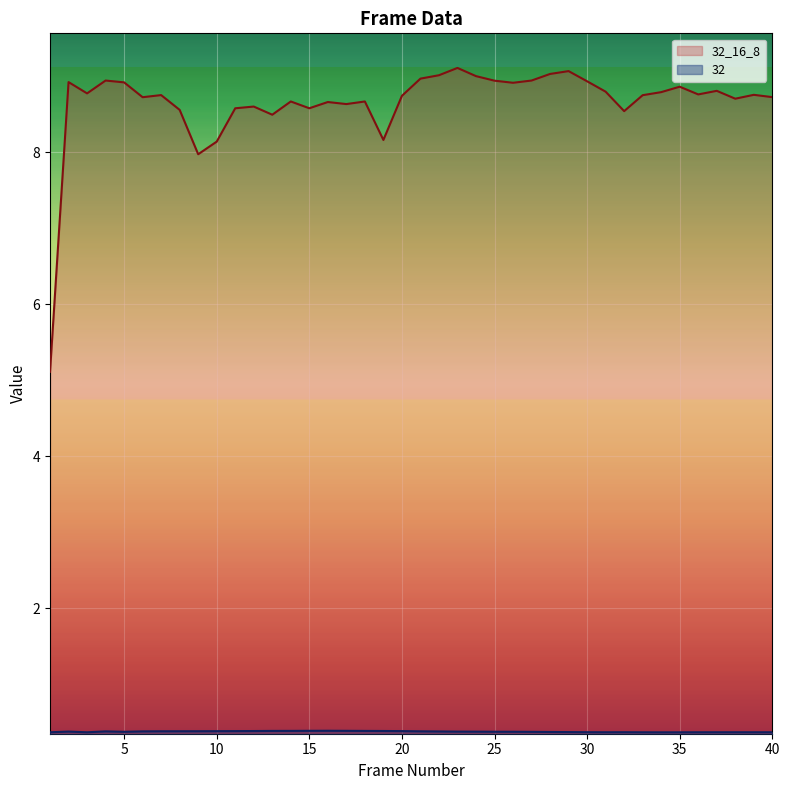

Reading right to left, extract all data points from this chart.

32: 40=0.4	39=0.4	38=0.4	37=0.4	36=0.4	35=0.4	34=0.4	33=0.4	32=0.4	31=0.4	30=0.4	29=0.4	28=0.4	27=0.4	26=0.4	25=0.4	24=0.4	23=0.4	22=0.4	21=0.4	20=0.4	19=0.4	18=0.4	17=0.4	16=0.4	15=0.4	14=0.4	13=0.4	12=0.4	11=0.4	10=0.4	9=0.4	8=0.4	7=0.4	6=0.4	5=0.4	4=0.4	3=0.4	2=0.4	1=0.4
32_16_8: 40=8.7	39=8.8	38=8.7	37=8.8	36=8.8	35=8.9	34=8.8	33=8.7	32=8.5	31=8.8	30=8.9	29=9.1	28=9.0	27=8.9	26=8.9	25=8.9	24=9.0	23=9.1	22=9.0	21=9.0	20=8.7	19=8.2	18=8.7	17=8.6	16=8.7	15=8.6	14=8.7	13=8.5	12=8.6	11=8.6	10=8.1	9=8.0	8=8.6	7=8.8	6=8.7	5=8.9	4=8.9	3=8.8	2=8.9	1=5.1